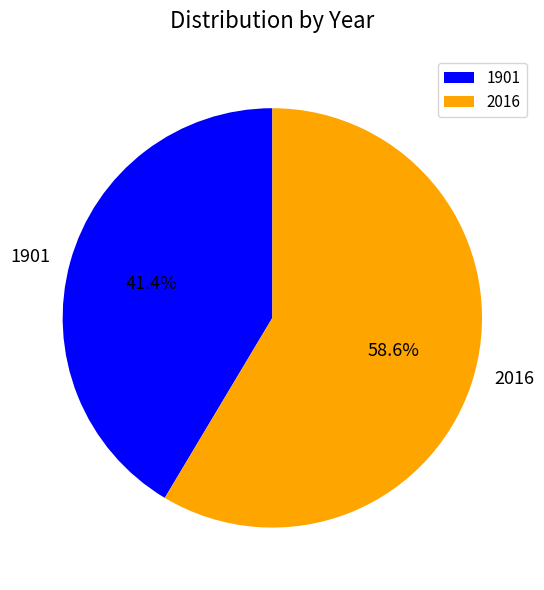

Rank the categories by value from highest to lowest.

2016, 1901